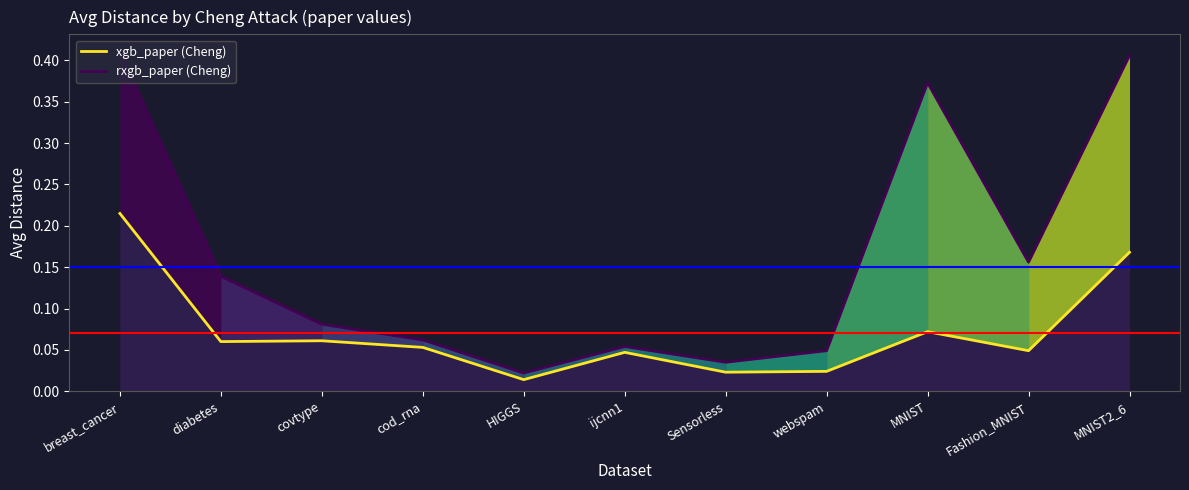

True or false: xgb_paper (Cheng) and rxgb_paper (Cheng) intersect in this chart.

False